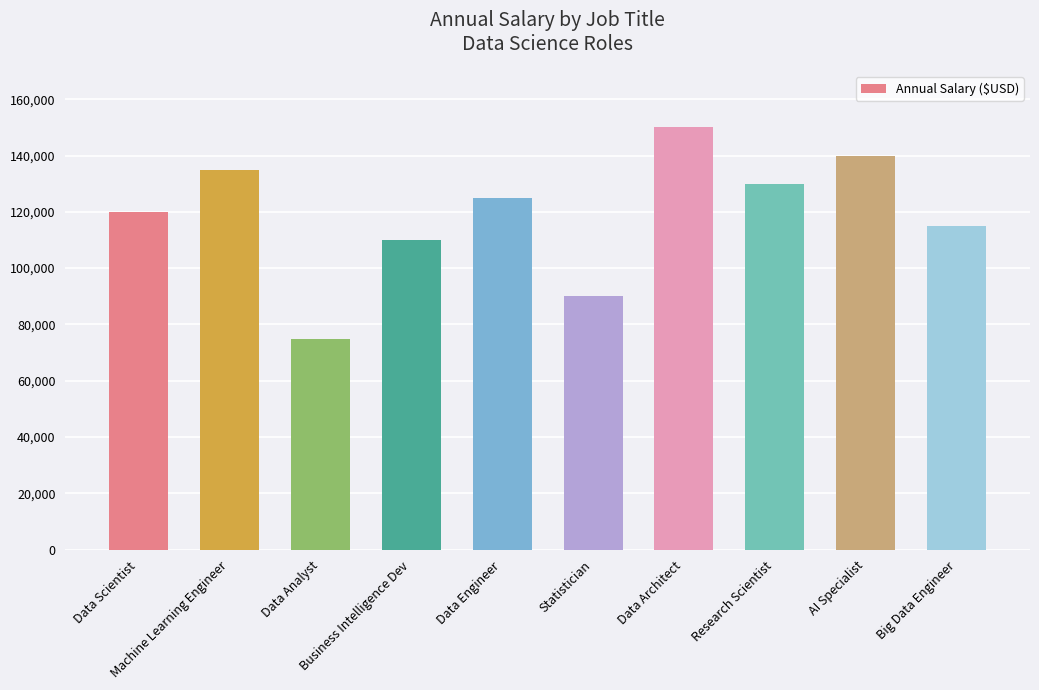

What is the smallest value displayed?

75000